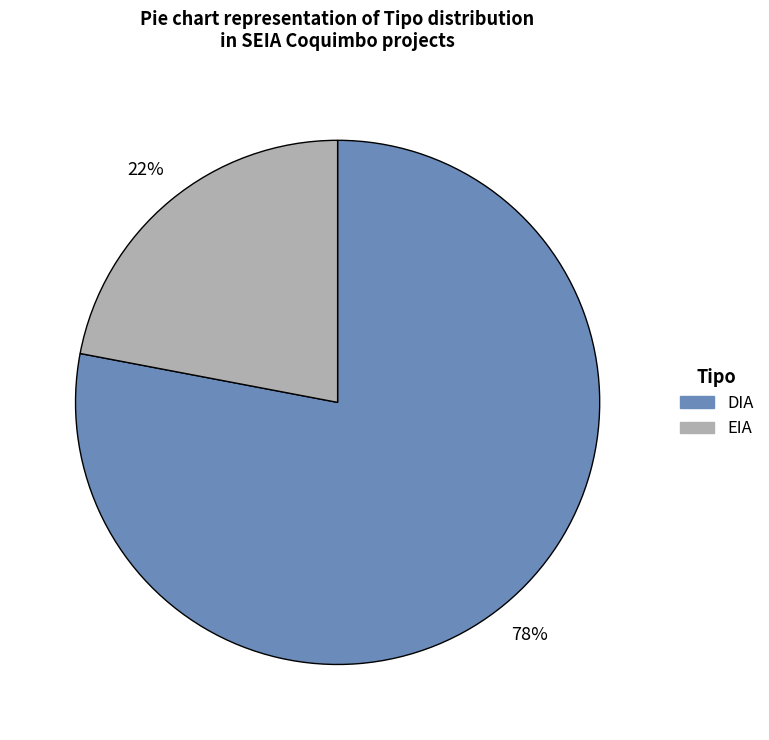

Rank the categories by value from lowest to highest.

EIA, DIA